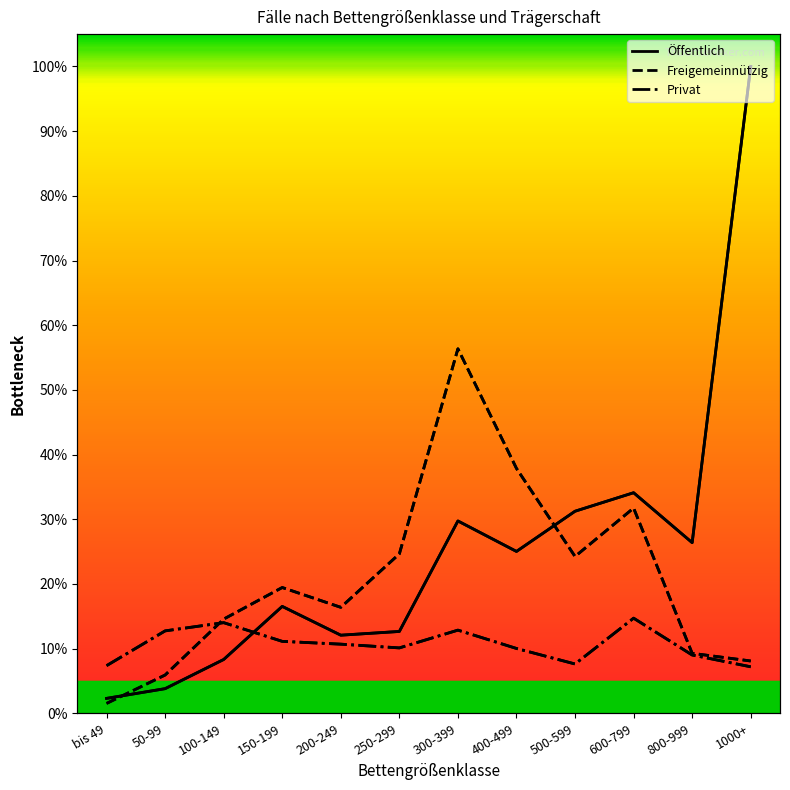

What is the value of the Privat point at the 11th from the left?

9.0